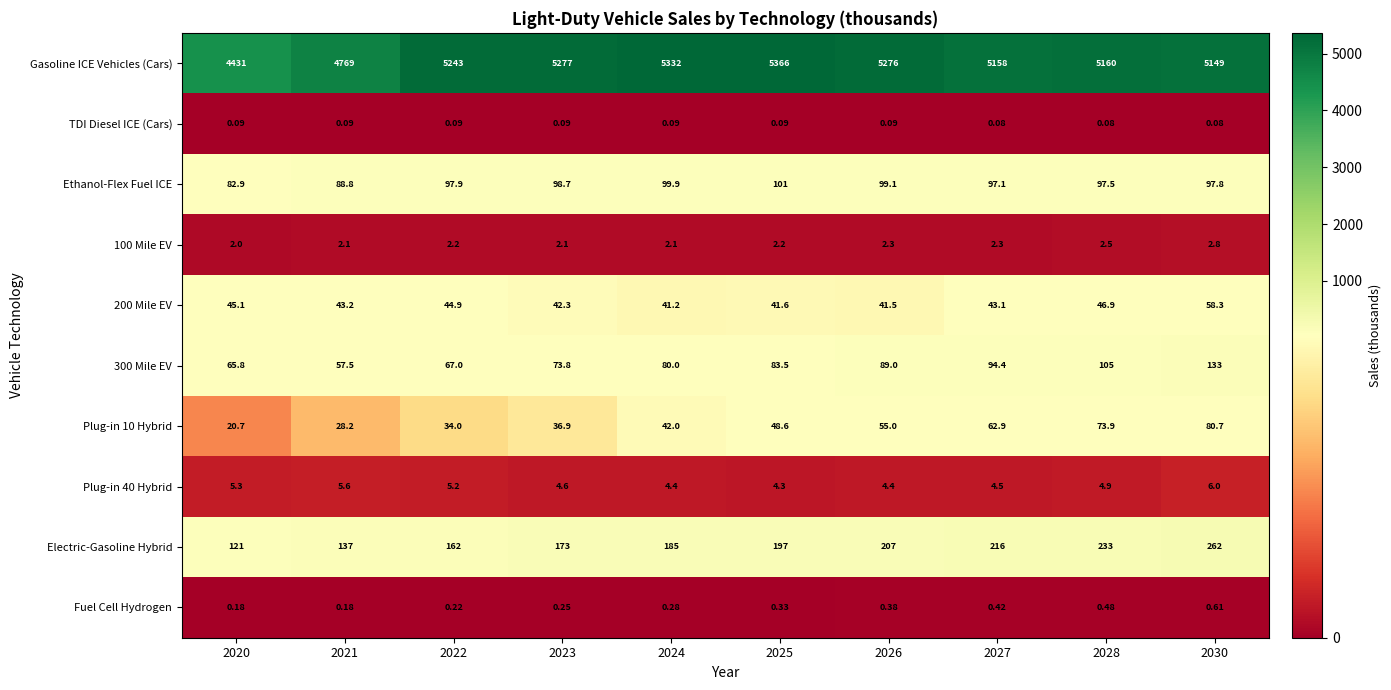

Which series has the largest total across all categories?

Gasoline ICE Vehicles (Cars)